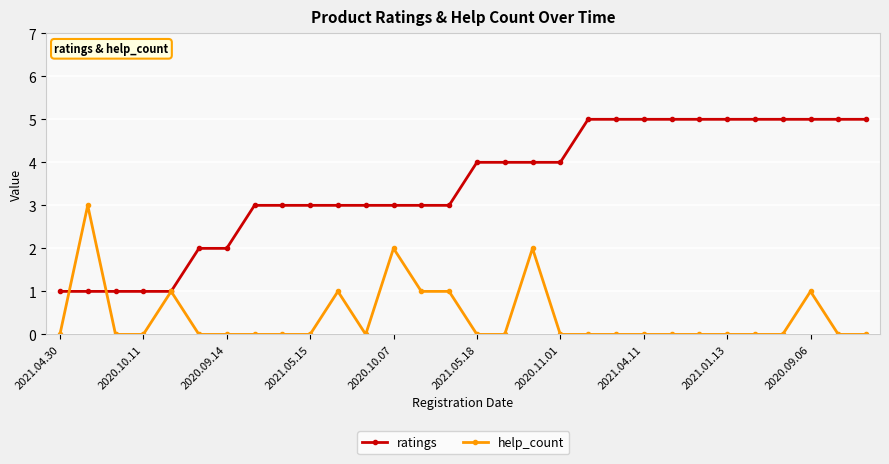

What is the difference between the second highest and minimum values in the help_count series?

2